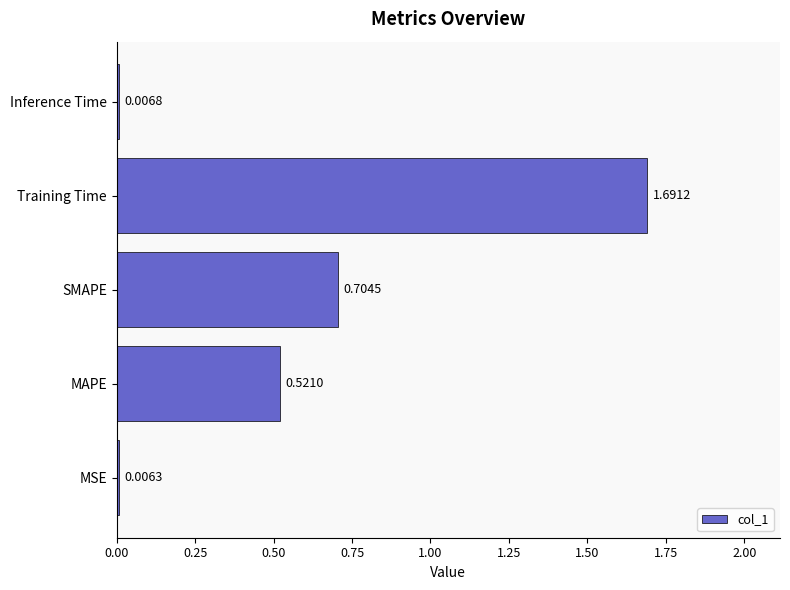

What is the sum of all values?

2.9